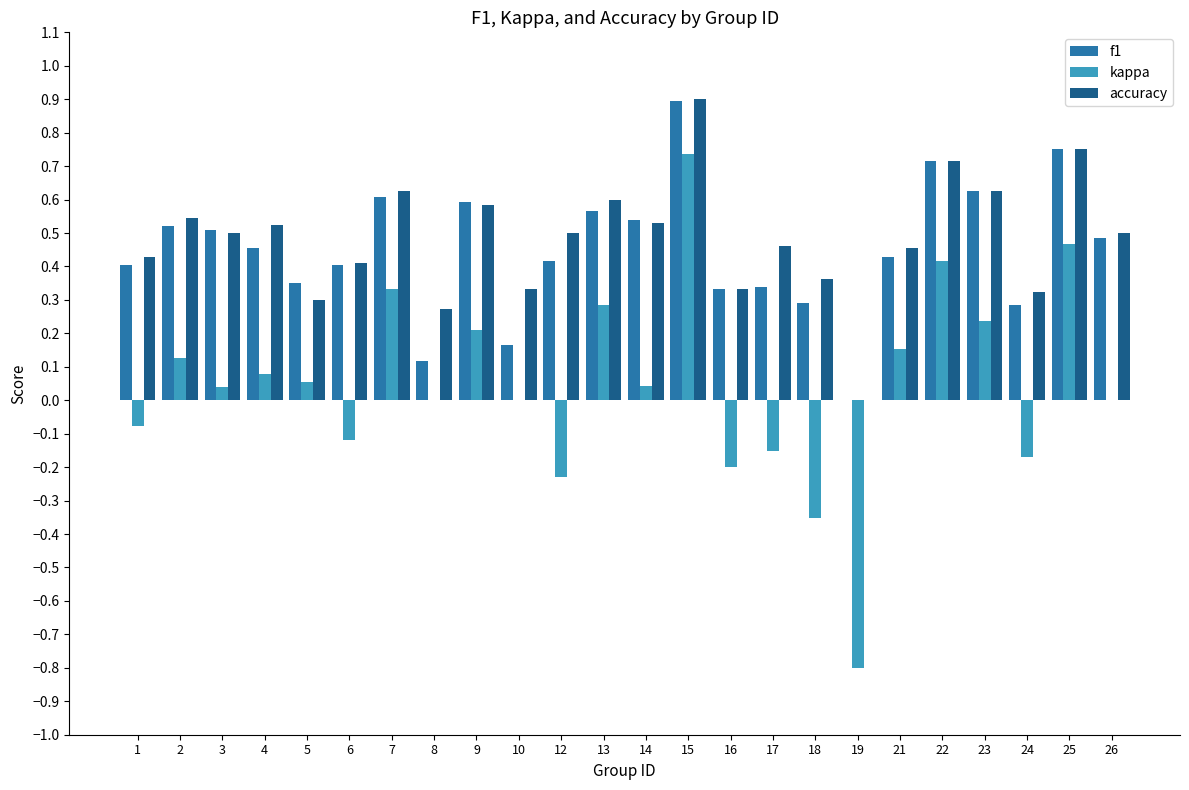

At which label does f1 reach its peak?

15